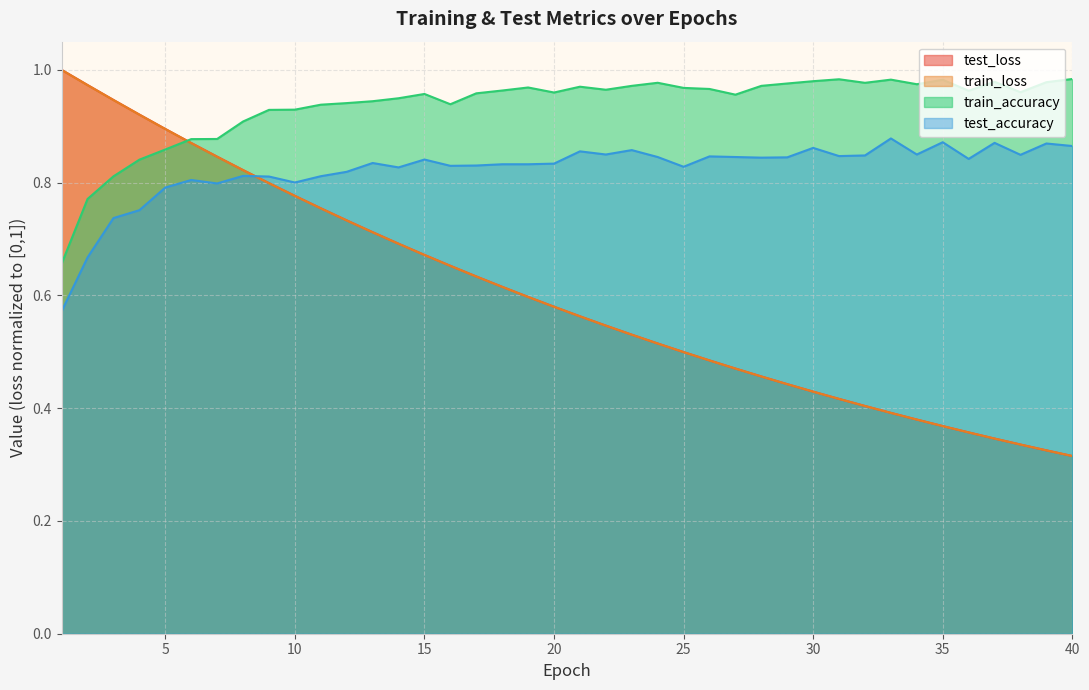

At which category does the chart reach its peak across all series?

1